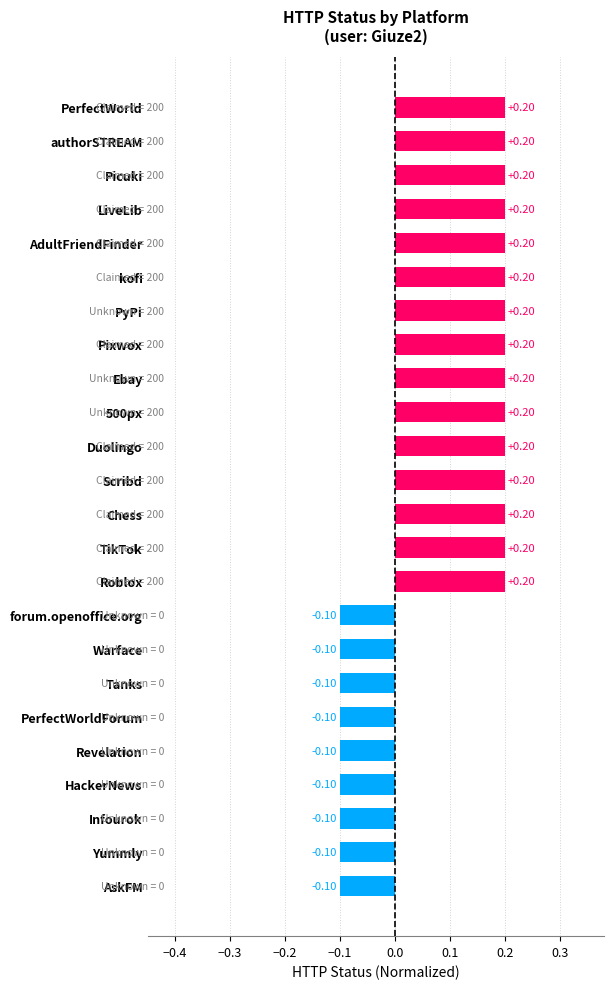

How many positive values are there?

15